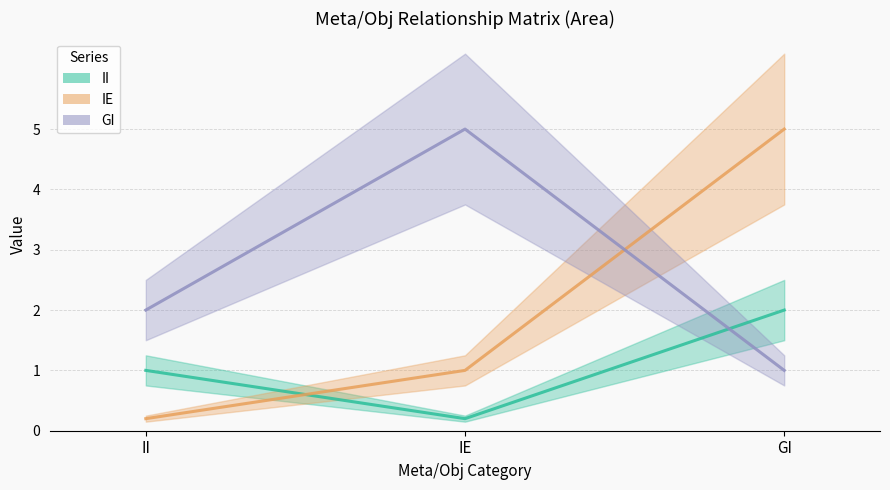

Which has a higher value, II or IE?

II